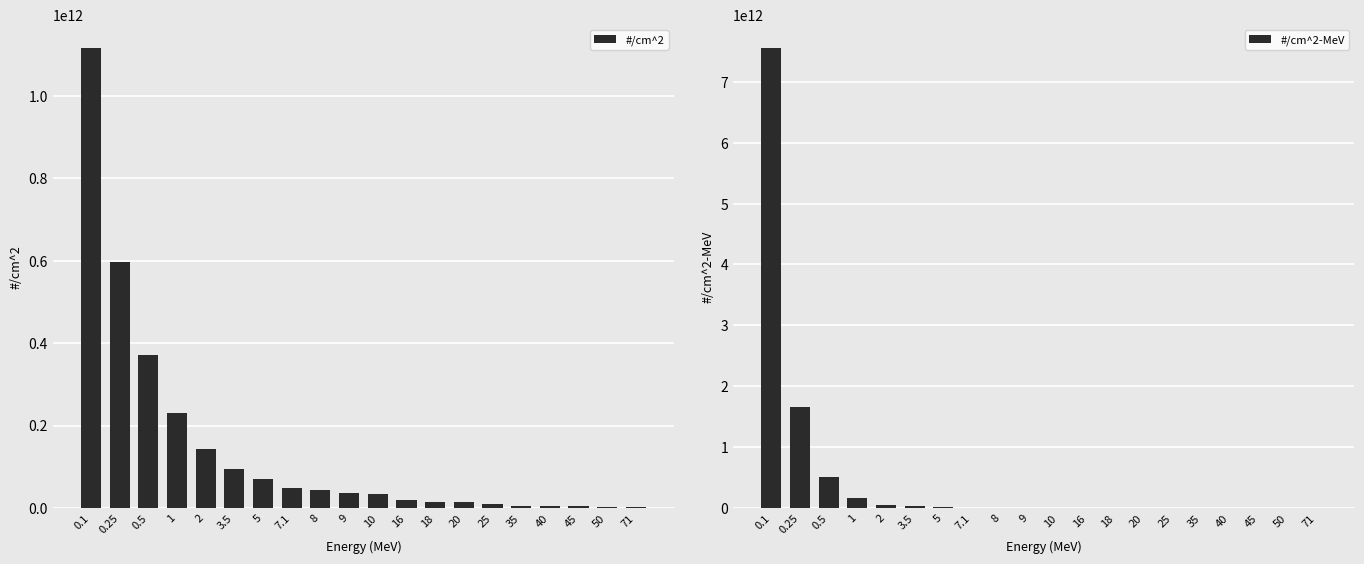

Which category has the lowest value across all series?

71